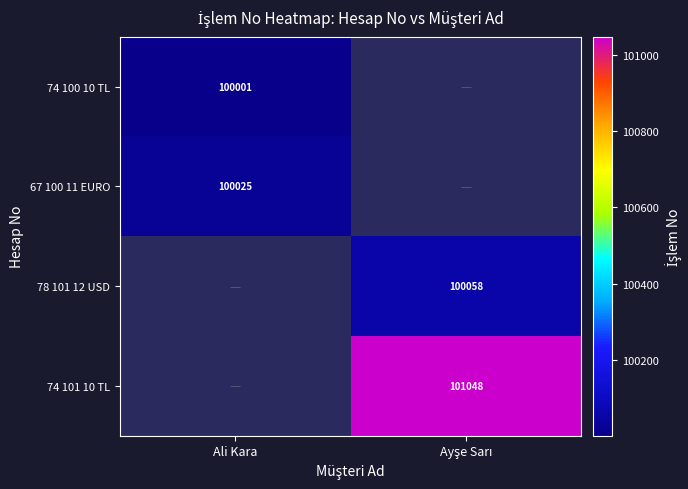

The 67 100 11 EURO series shows 131036 at Ali Kara. True or false?

False